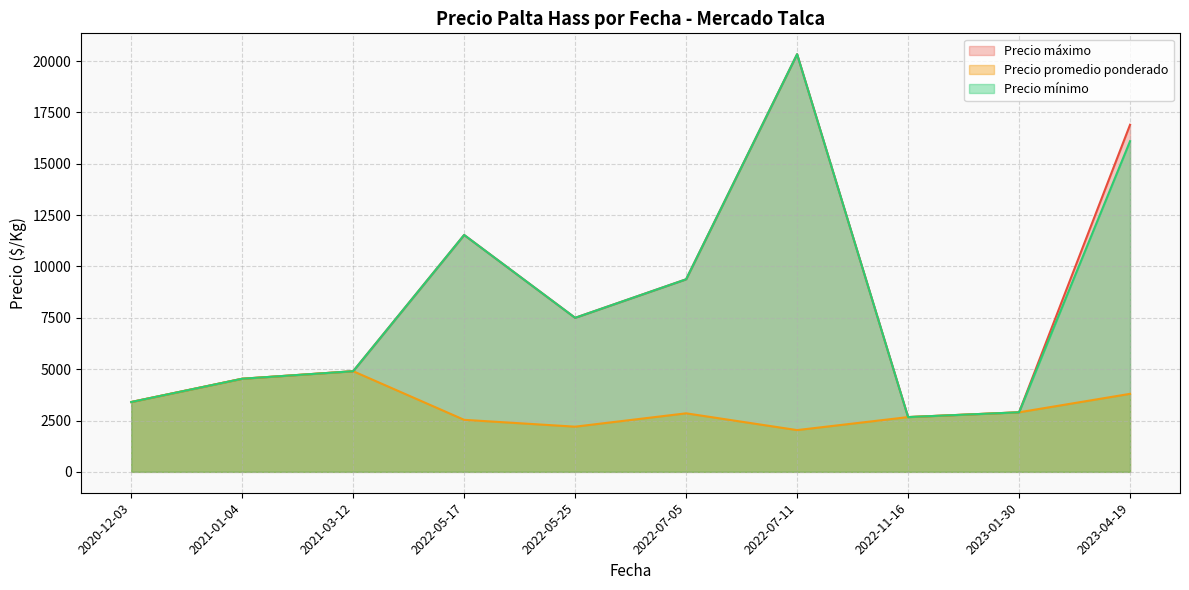

How many interior local valleys does the Precio máximo series have?

2